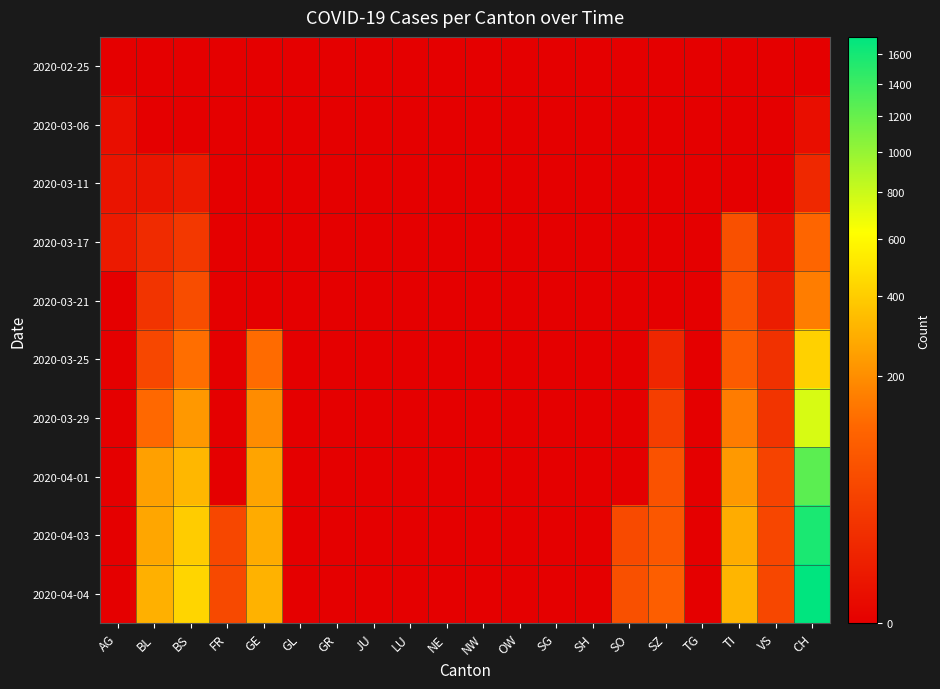

Reading left to right, extract all data points from this chart.

2020-02-25: AG=0	BL=0	BS=0	FR=0	GE=0	GL=0	GR=0	JU=0	LU=0	NE=0	NW=0	OW=0	SG=0	SH=0	SO=0	SZ=0	TG=0	TI=0	VS=0	CH=0
2020-03-06: AG=1	BL=0	BS=0	FR=0	GE=0	GL=0	GR=0	JU=0	LU=0	NE=0	NW=0	OW=0	SG=0	SH=0	SO=0	SZ=0	TG=0	TI=0	VS=0	CH=1
2020-03-11: AG=2	BL=2	BS=4	FR=0	GE=0	GL=0	GR=0	JU=0	LU=0	NE=0	NW=0	OW=0	SG=0	SH=0	SO=0	SZ=0	TG=0	TI=0	VS=0	CH=11
2020-03-17: AG=4	BL=13	BS=25	FR=0	GE=0	GL=0	GR=0	JU=0	LU=0	NE=0	NW=0	OW=0	SG=0	SH=0	SO=0	SZ=0	TG=0	TI=62	VS=1	CH=108
2020-03-21: AG=0	BL=21	BS=57	FR=0	GE=0	GL=0	GR=0	JU=0	LU=0	NE=0	NW=0	OW=0	SG=0	SH=0	SO=0	SZ=0	TG=0	TI=68	VS=5	CH=158
2020-03-25: AG=0	BL=46	BS=128	FR=0	GE=122	GL=0	GR=0	JU=0	LU=0	NE=0	NW=0	OW=0	SG=0	SH=0	SO=0	SZ=10	TG=0	TI=85	VS=18	CH=417
2020-03-29: AG=0	BL=115	BS=228	FR=0	GE=193	GL=0	GR=0	JU=0	LU=0	NE=0	NW=0	OW=0	SG=0	SH=0	SO=0	SZ=33	TG=0	TI=155	VS=21	CH=755
2020-04-01: AG=0	BL=249	BS=323	FR=0	GE=260	GL=0	GR=0	JU=0	LU=0	NE=0	NW=0	OW=0	SG=0	SH=0	SO=0	SZ=65	TG=0	TI=229	VS=40	CH=1253
2020-04-03: AG=0	BL=266	BS=397	FR=46	GE=284	GL=0	GR=0	JU=0	LU=0	NE=0	NW=0	OW=0	SG=0	SH=0	SO=50	SZ=75	TG=0	TI=287	VS=44	CH=1570
2020-04-04: AG=0	BL=298	BS=434	FR=49	GE=305	GL=0	GR=0	JU=0	LU=0	NE=0	NW=0	OW=0	SG=0	SH=0	SO=62	SZ=92	TG=0	TI=314	VS=46	CH=1725